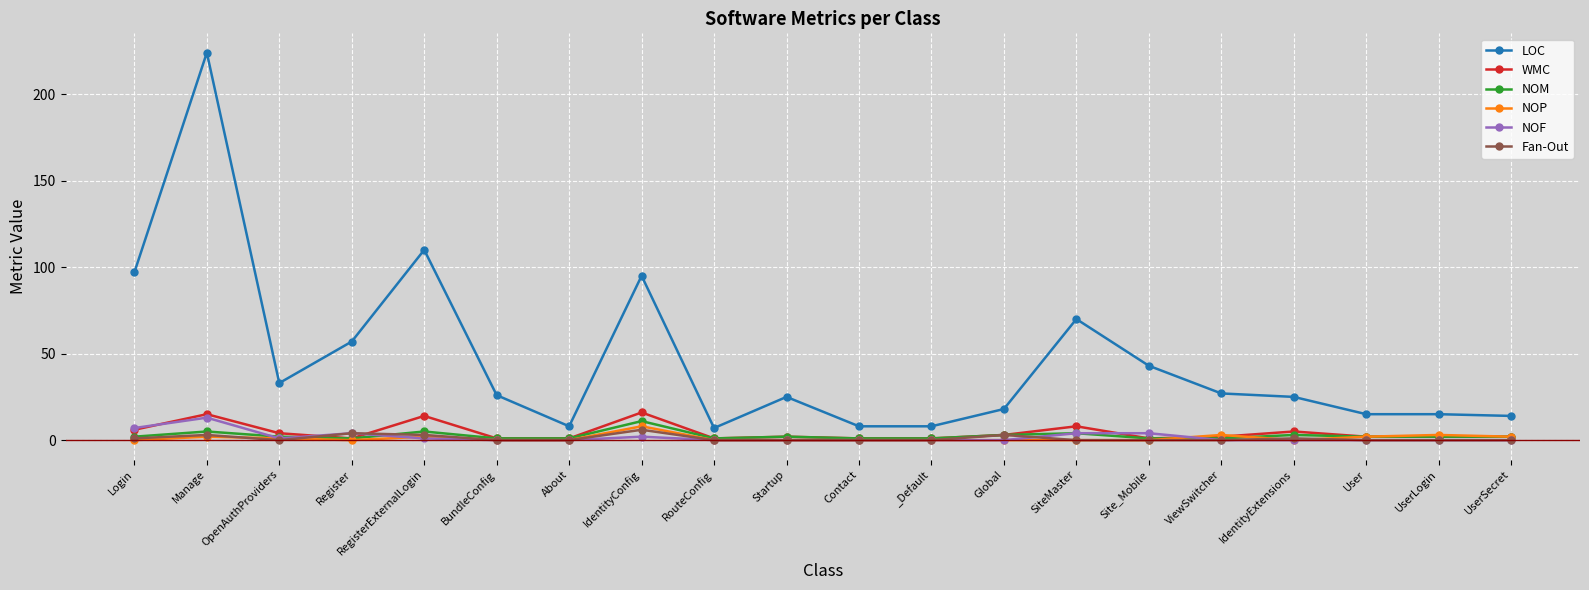

Reading left to right, transcribe all the data shown in this chart.

LOC: 97	224	33	57	110	26	8	95	7	25	8	8	18	70	43	27	25	15	15	14
WMC: 6	15	4	1	14	1	1	16	1	2	1	1	3	8	1	2	5	2	2	2
NOM: 2	5	2	1	5	1	1	11	1	2	1	1	3	4	1	1	3	2	2	2
NOP: 0	2	1	0	2	0	0	8	0	0	0	0	0	0	0	3	0	2	3	2
NOF: 7	13	1	4	1	0	0	2	0	0	0	0	0	4	4	0	0	0	0	0
Fan-Out: 1	3	0	4	3	0	0	6	0	0	0	0	3	0	0	0	1	0	0	0